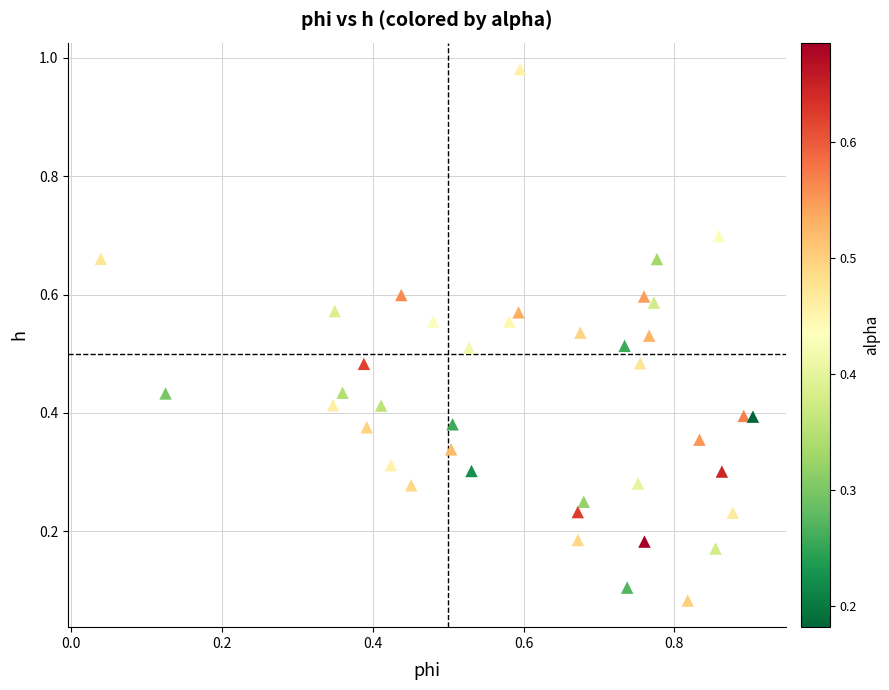

What is the range of Y values (max minus min)?

0.9